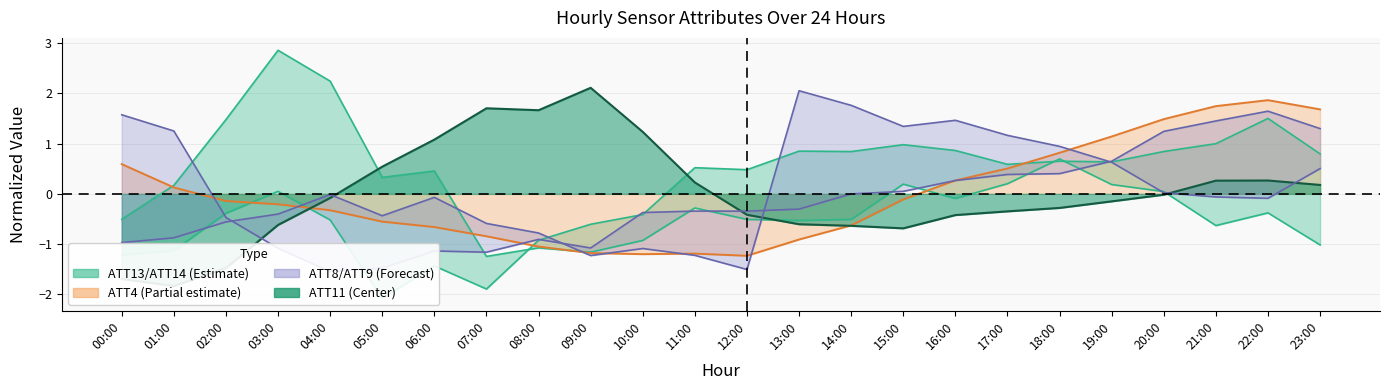

In ATT13, how many points are lower than both neighbors (excluding endpoints)?

6